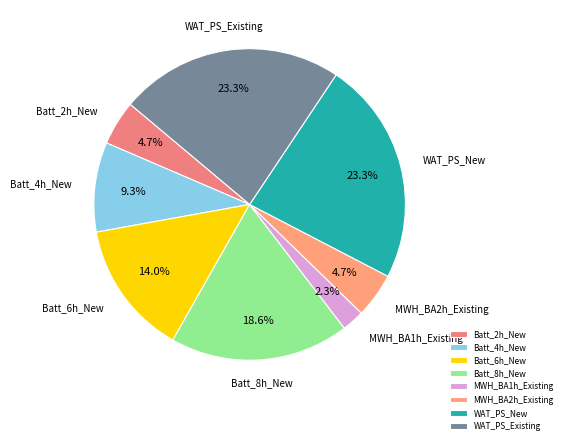

Combined, what portion of the pie is Batt_4h_New and Batt_6h_New?

23.3%